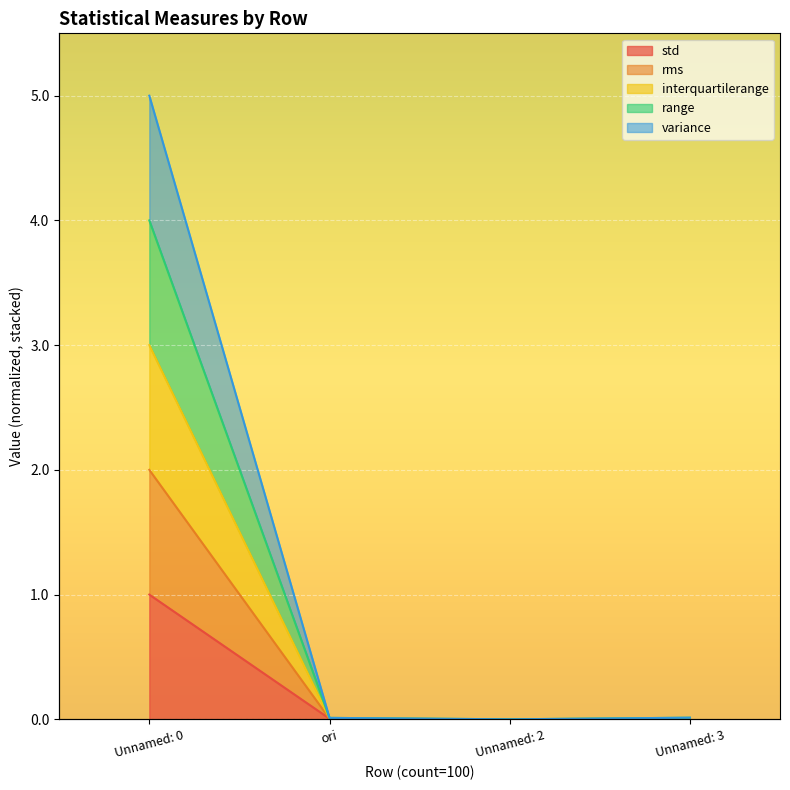

Reading left to right, transcribe all the data shown in this chart.

std: 1.0	0.0	0.0	0.0
rms: 2.0	0.0	0.0	0.0
interquartilerange: 3.0	0.0	0.0	0.0
range: 4.0	0.0	0.0	0.0
variance: 5.0	0.0	0.0	0.0